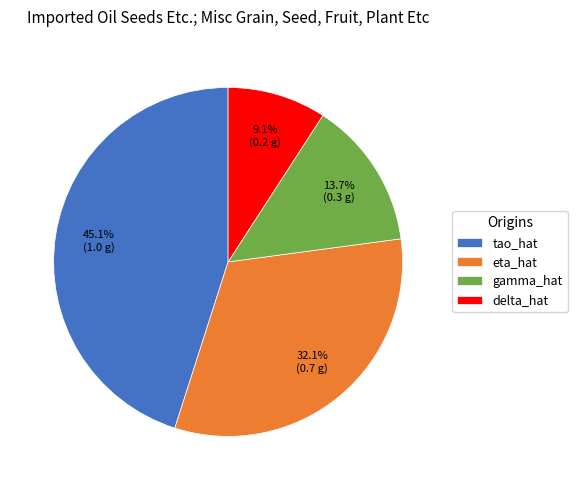

Does any single category account for the majority?

No